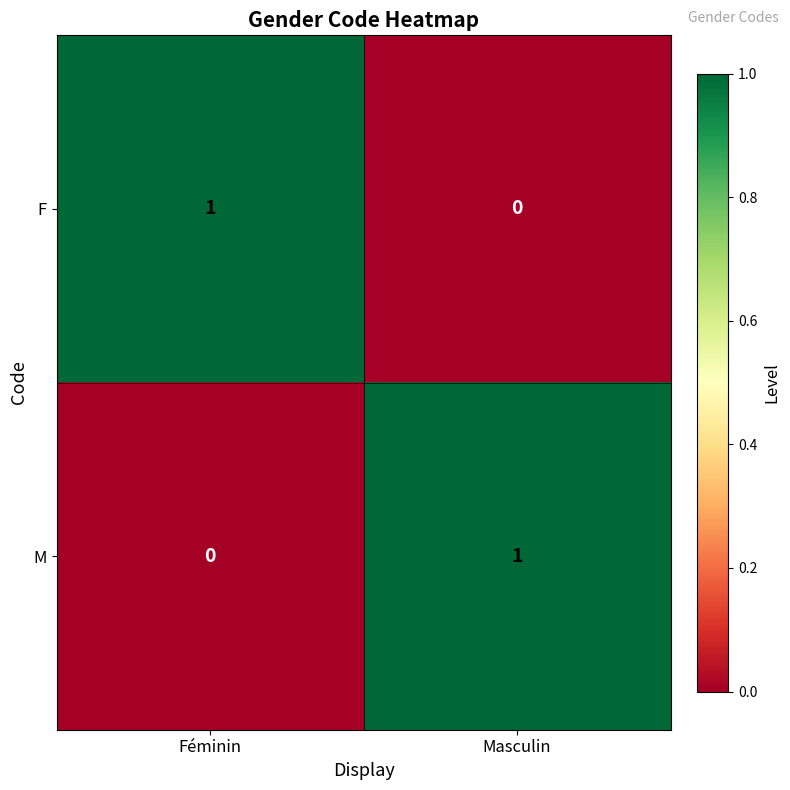

Which category has the lowest value in the F series?

Masculin